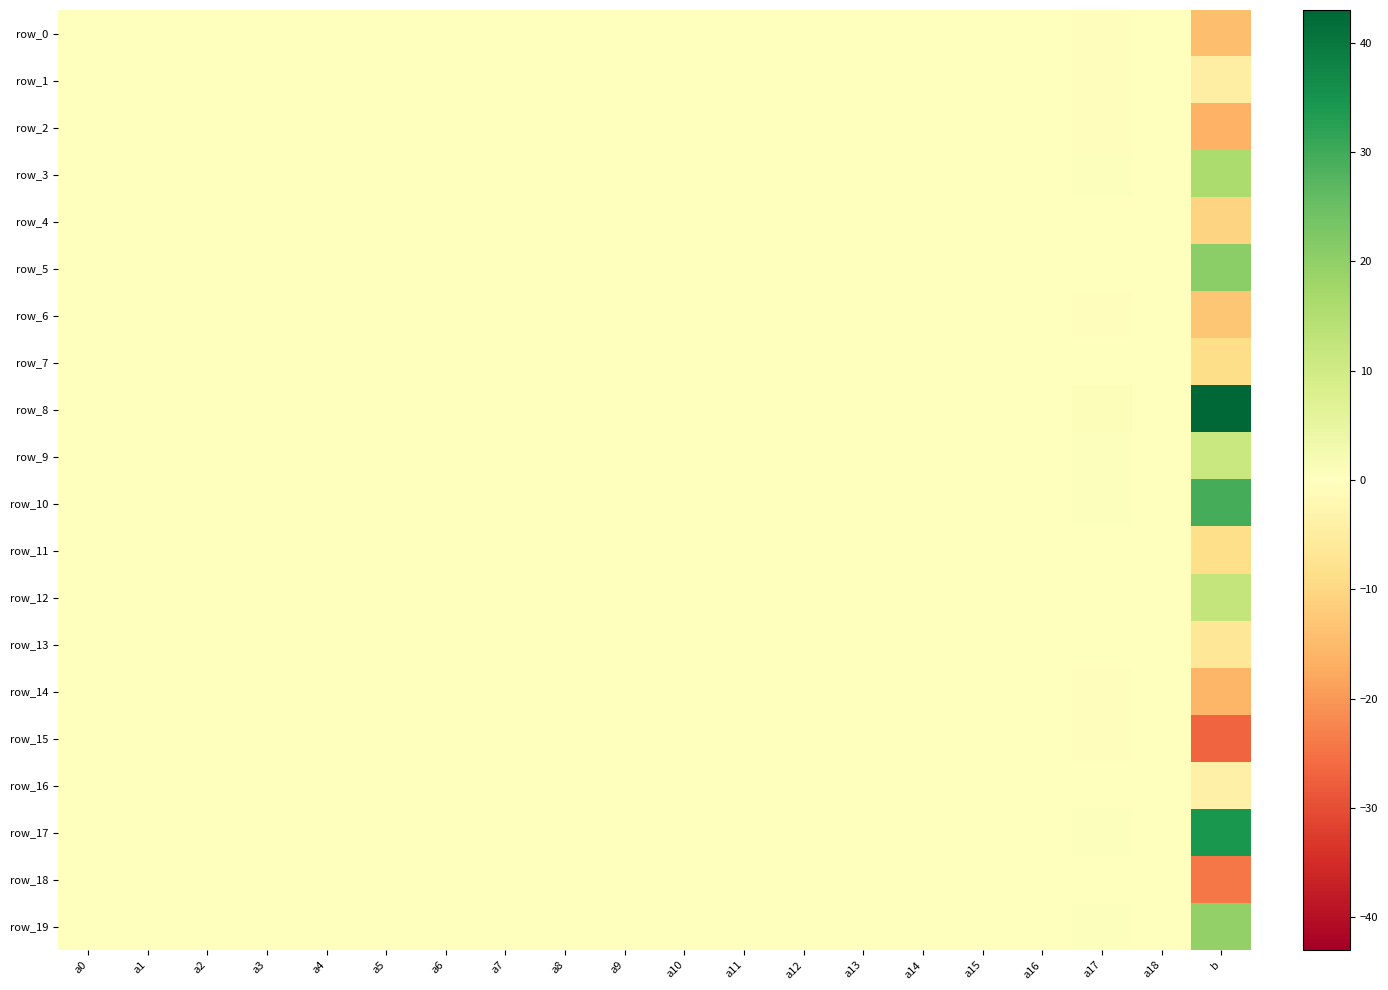

Reading left to right, transcribe all the data shown in this chart.

row_0: -0.0	0.0	-0.0	-0.1	-0.0	-0.0	-0.1	-0.1	-0.0	0.0	0.0	0.0	0.0	0.1	-0.1	-0.1	0.0	-0.3	0.0	-14.3
row_1: -0.0	-0.0	-0.0	0.1	-0.0	-0.0	-0.0	-0.0	0.0	0.0	-0.0	0.0	-0.0	-0.0	0.1	0.0	-0.0	-0.3	0.0	-4.4
row_2: 0.0	0.0	-0.0	-0.2	-0.0	0.0	-0.1	-0.2	-0.0	0.0	0.2	0.0	0.1	0.1	-0.2	-0.0	0.0	-0.6	0.0	-16.4
row_3: 0.0	0.0	0.0	0.0	0.0	-0.0	0.0	0.0	-0.0	-0.0	-0.1	0.0	-0.1	-0.1	0.1	-0.0	0.0	0.6	-0.0	15.8
row_4: 0.0	-0.0	-0.0	-0.1	-0.0	-0.0	0.0	0.0	-0.0	0.0	0.0	0.0	-0.0	0.0	0.0	0.0	-0.0	-0.1	-0.0	-10.7
row_5: 0.0	0.1	0.0	0.1	0.0	0.1	-0.0	-0.0	-0.0	-0.0	-0.0	0.0	0.0	0.0	-0.2	-0.0	0.0	0.1	0.0	20.8
row_6: 0.0	-0.0	0.0	0.1	-0.0	-0.0	0.0	0.0	0.0	0.0	0.1	0.0	0.0	-0.0	0.2	-0.0	-0.0	-0.3	-0.0	-13.0
row_7: -0.1	-0.0	0.0	-0.1	-0.0	-0.0	0.0	0.0	0.0	-0.0	0.0	-0.0	-0.0	-0.0	-0.0	0.0	0.0	-0.0	-0.0	-9.1
row_8: 0.1	0.0	0.0	0.3	0.0	-0.0	0.0	0.0	-0.0	0.0	-0.3	0.0	-0.1	-0.1	0.2	-0.1	0.0	0.8	-0.0	42.7
row_9: 0.1	-0.0	-0.0	0.0	-0.0	-0.0	0.1	0.2	0.0	-0.0	0.0	0.0	-0.0	-0.1	0.1	0.0	-0.0	0.4	-0.0	11.2
row_10: 0.0	-0.0	-0.0	0.2	0.0	0.0	0.1	0.2	-0.0	-0.0	-0.2	-0.0	-0.1	-0.0	0.1	0.0	-0.0	0.6	0.0	29.3
row_11: -0.1	0.0	-0.0	0.0	-0.0	0.0	-0.0	-0.0	0.0	0.0	-0.0	0.0	0.0	0.0	-0.0	0.0	-0.0	-0.3	0.0	-8.5
row_12: -0.0	-0.0	-0.0	0.1	0.0	0.0	0.0	0.0	0.0	-0.0	0.1	0.0	-0.0	0.0	-0.1	0.0	-0.0	-0.1	-0.0	12.3
row_13: -0.0	0.0	0.0	-0.1	0.0	-0.0	-0.1	-0.1	-0.0	0.0	-0.0	0.0	0.0	0.0	0.1	-0.0	0.0	-0.0	-0.0	-6.6
row_14: -0.0	-0.0	-0.0	-0.1	-0.0	0.0	-0.0	-0.1	0.0	0.0	0.0	-0.0	0.0	0.0	-0.1	0.0	0.0	-0.4	0.0	-15.5
row_15: 0.0	-0.0	-0.0	-0.2	-0.0	0.0	-0.1	-0.1	0.0	0.0	0.1	0.0	0.1	0.0	0.0	0.0	0.0	-0.5	0.0	-26.9
row_16: 0.0	-0.0	-0.0	0.0	-0.0	-0.0	0.0	0.0	0.0	-0.0	-0.0	0.0	0.0	-0.0	-0.0	0.0	-0.0	-0.3	-0.0	-3.8
row_17: -0.0	0.0	0.0	0.1	0.0	0.0	-0.0	0.0	-0.0	-0.0	0.0	-0.0	0.0	-0.0	-0.1	-0.0	0.0	0.5	0.0	34.6
row_18: -0.0	-0.0	-0.0	-0.2	-0.0	0.0	-0.0	0.1	0.0	-0.0	0.0	-0.0	0.0	-0.0	0.0	-0.0	-0.0	-0.2	0.0	-24.4
row_19: -0.0	0.0	0.0	0.1	0.0	0.0	0.0	-0.0	-0.0	-0.0	-0.0	-0.1	-0.0	-0.0	0.0	-0.0	0.0	0.4	0.0	19.8